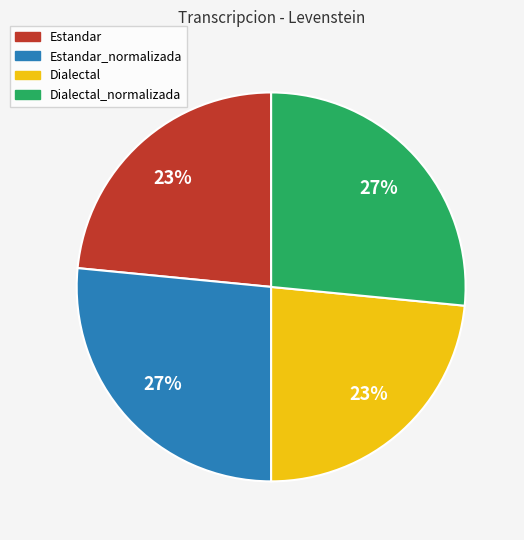

To the nearest percent, what is the average slice percentage?

25%